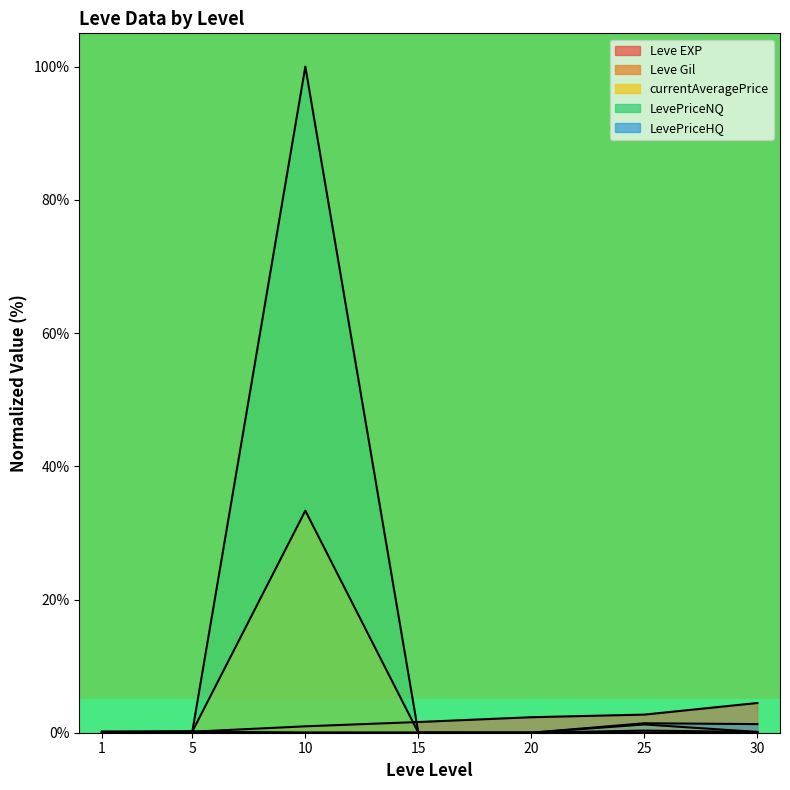

Rank the series by their maximum value, from highest to lowest.

LevePriceNQ, currentAveragePrice, Leve EXP, LevePriceHQ, Leve Gil